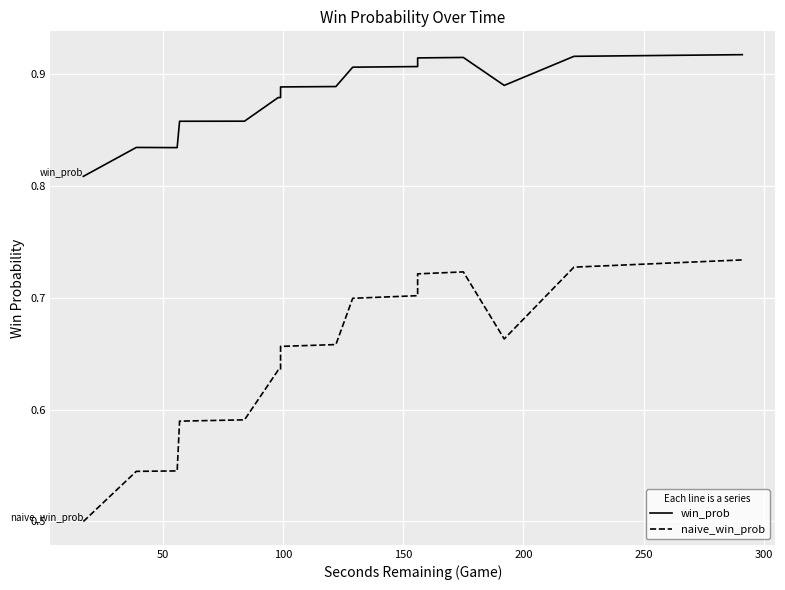

Rank the series by their maximum value, from highest to lowest.

win_prob, naive_win_prob